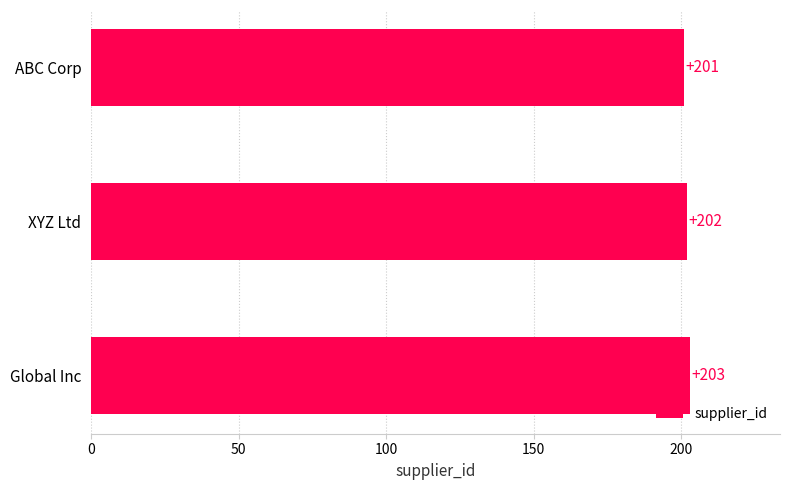

What is the value of the 2nd bar from the top?

202